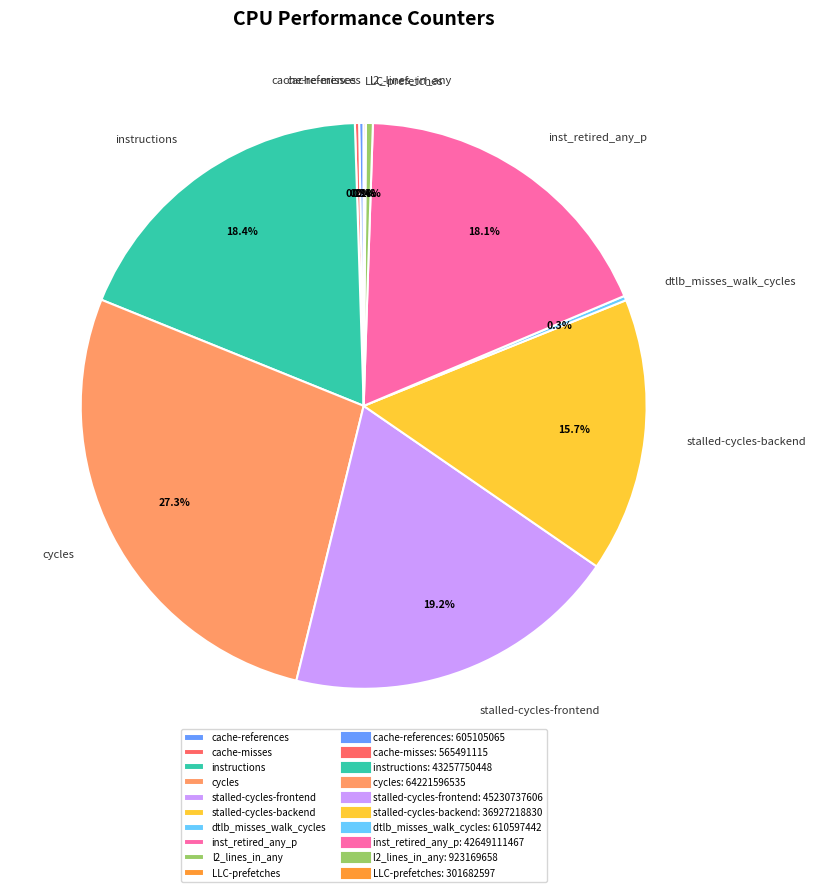

Combined, do cycles and inst_retired_any_p account for over 50%?

No